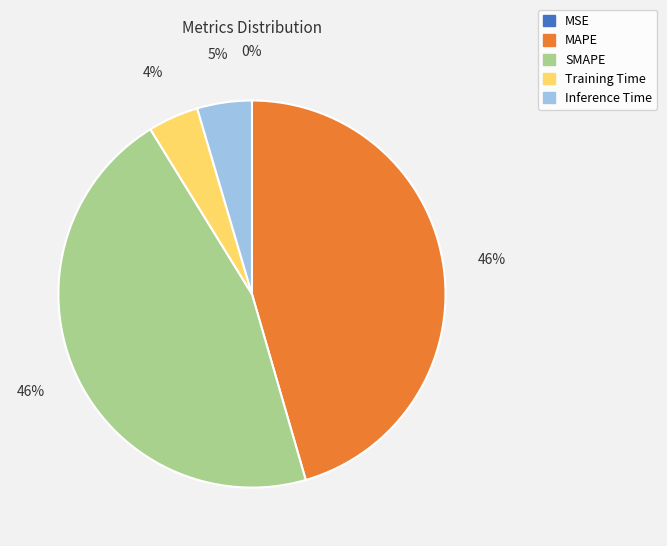

To the nearest percent, what is the difference between the largest and smallest slice percentages?

46%